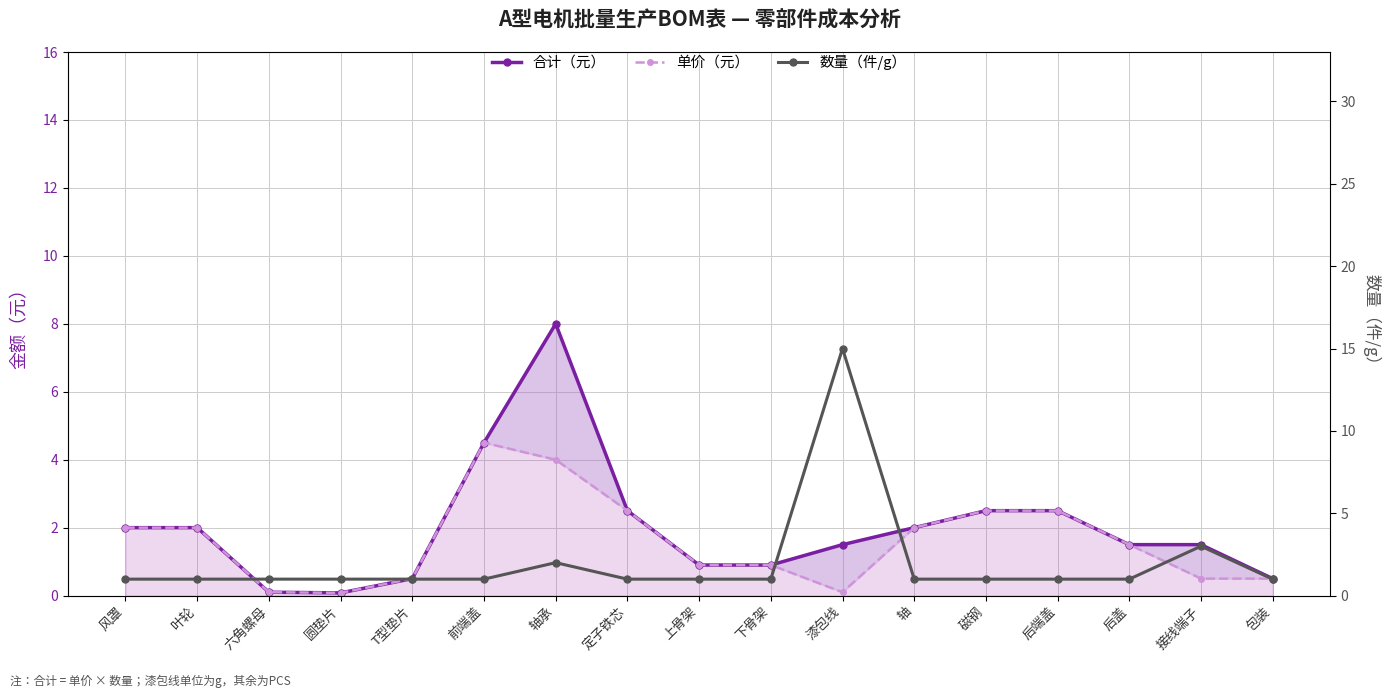

What is the label of the 12th point from the left?

轴